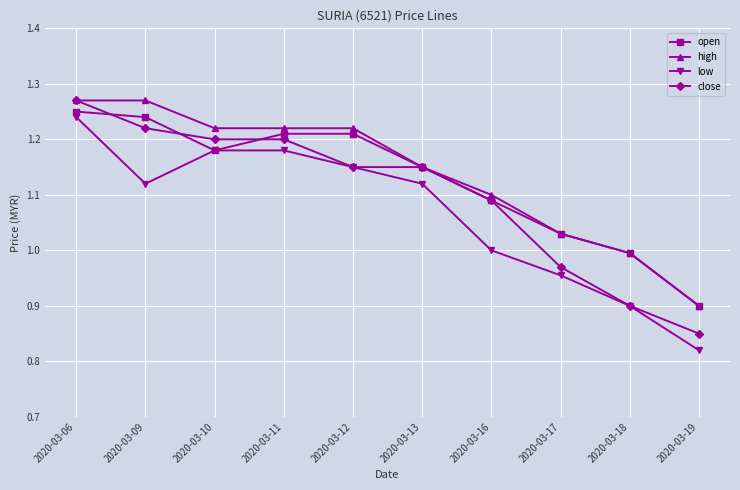

True or false: open has a value of 1.2 at 2020-03-11.

True